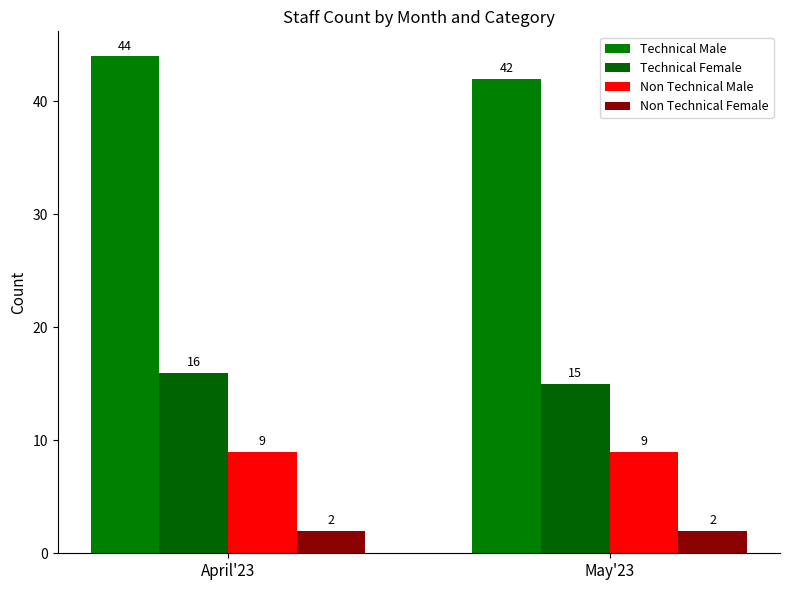

What value does the Non Technical Female series have at May'23?

2